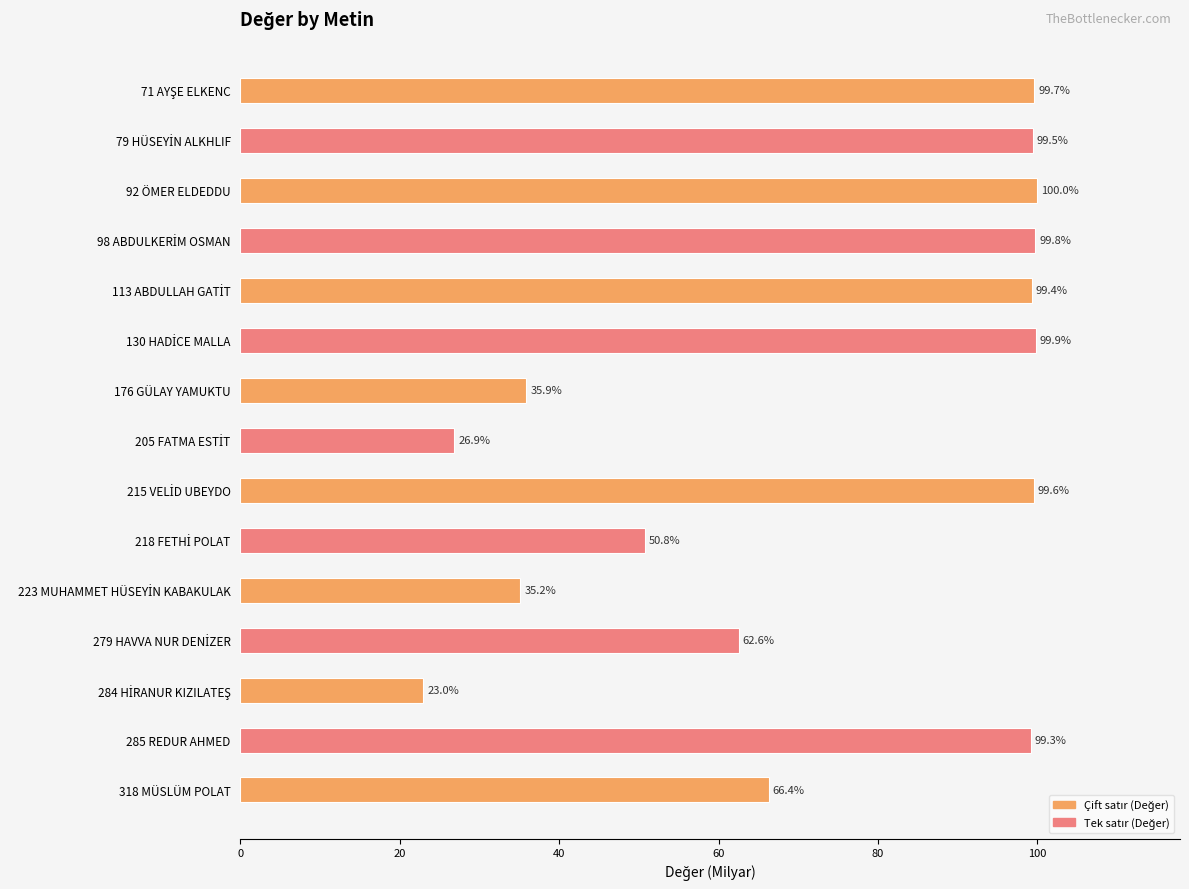

How many values exceed 99?

8